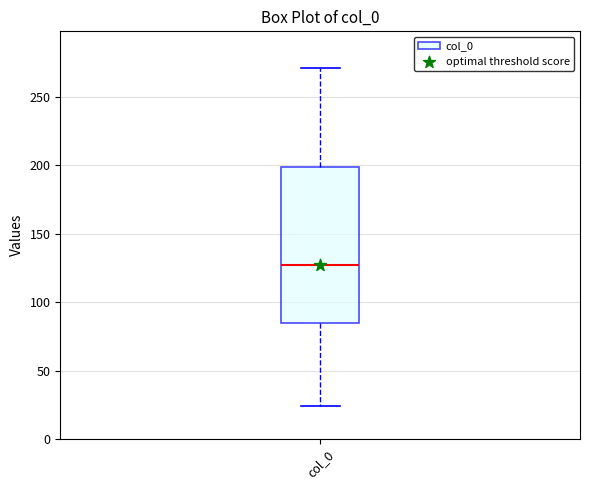

Where is the lower edge of the box for col_0 on the y-axis? The values are not printed on the chart, so give them approximately, as read against the axis.

85